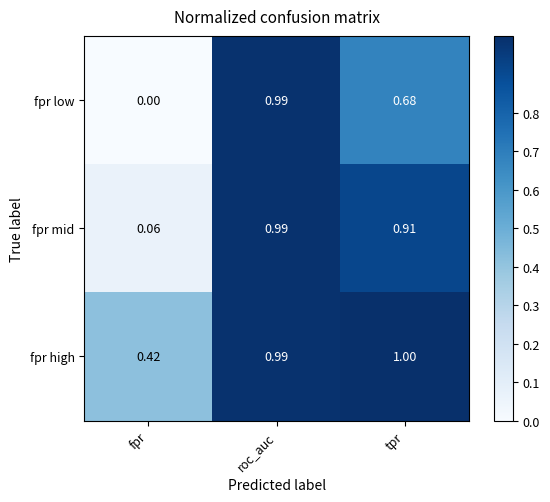

At which label is fpr high closest to 0?

fpr